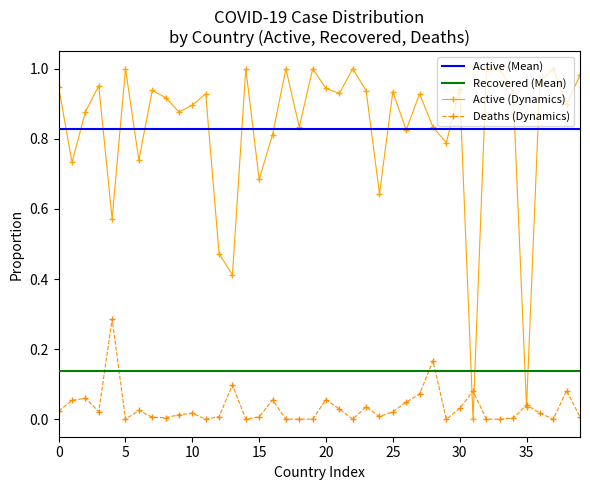

True or false: Active (Mean) and Deaths (Dynamics) intersect in this chart.

False